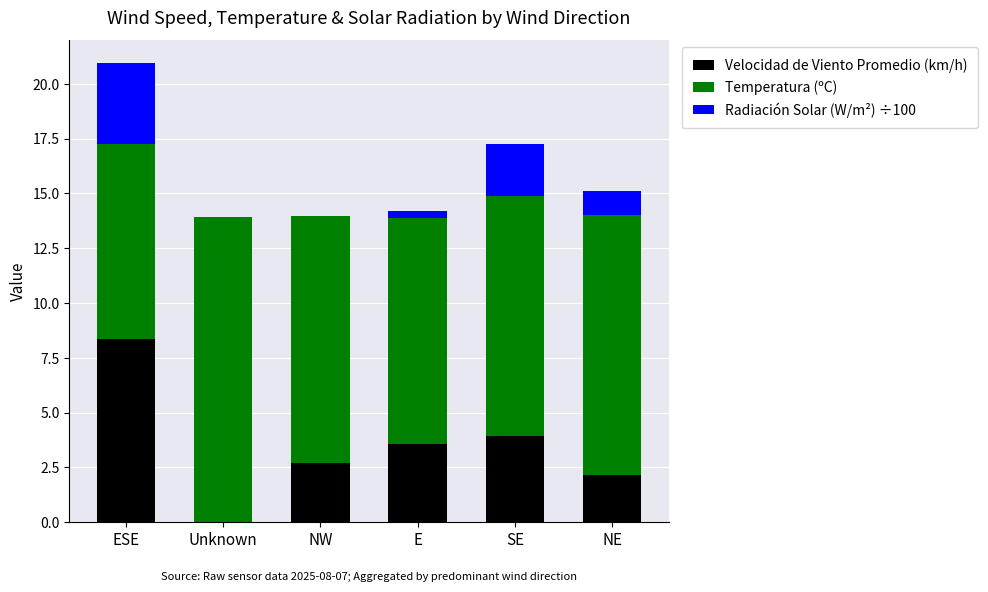

What is the sum of all Velocidad de Viento Promedio (km/h) values?

20.7